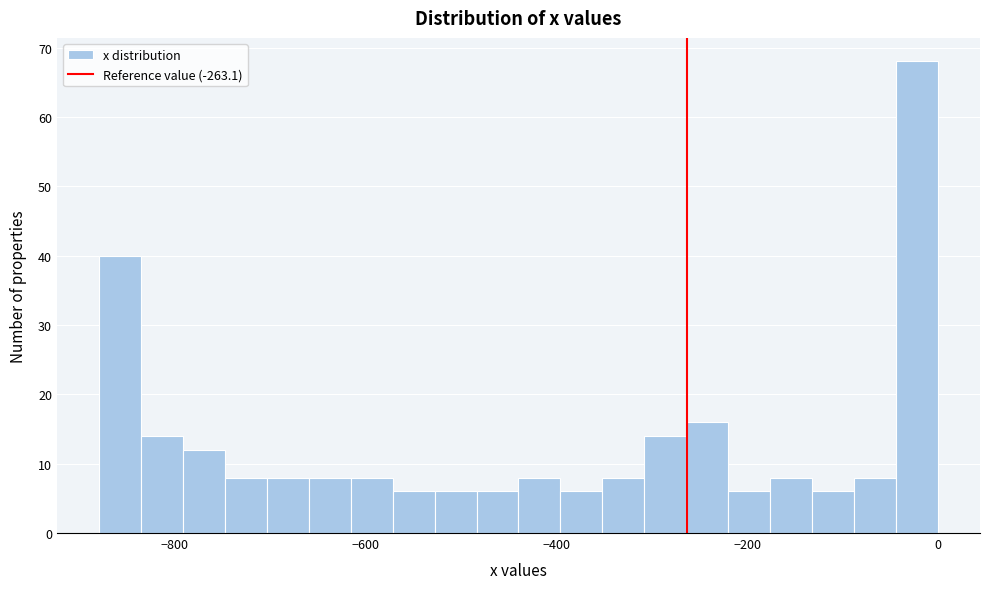

Around what value on the x-axis is the tallest bar? Give the approximate position of its centre, as read against the axis.

-20